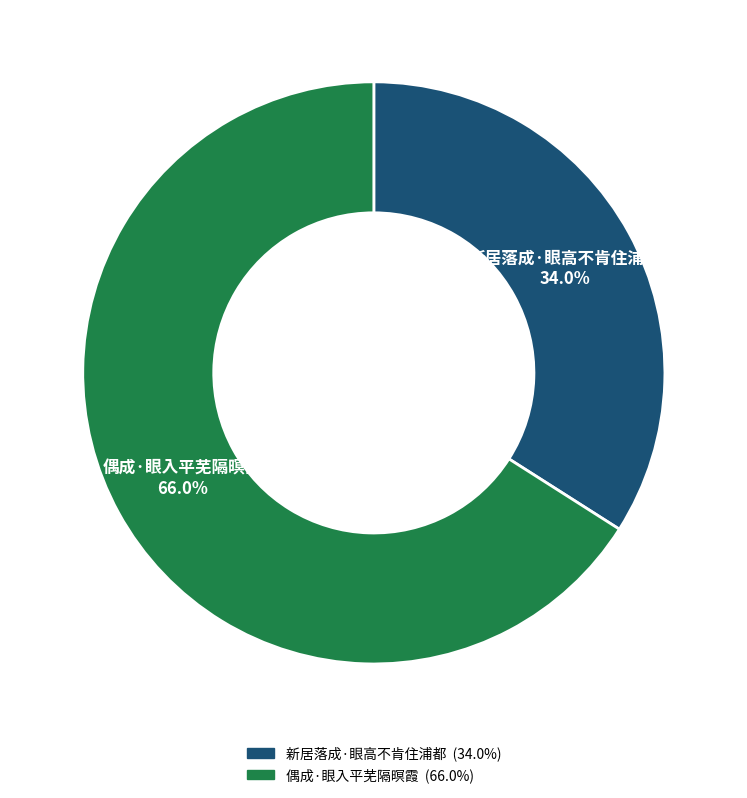

Which slice is the smallest?

新居落成·眼高不肯住浦都